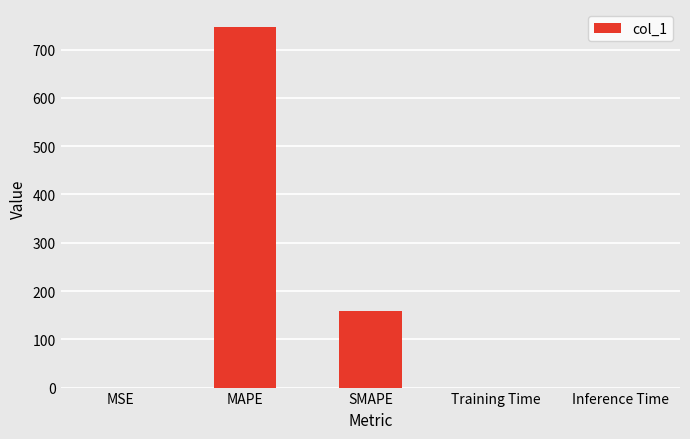

At which label is the value closest to 373?

SMAPE